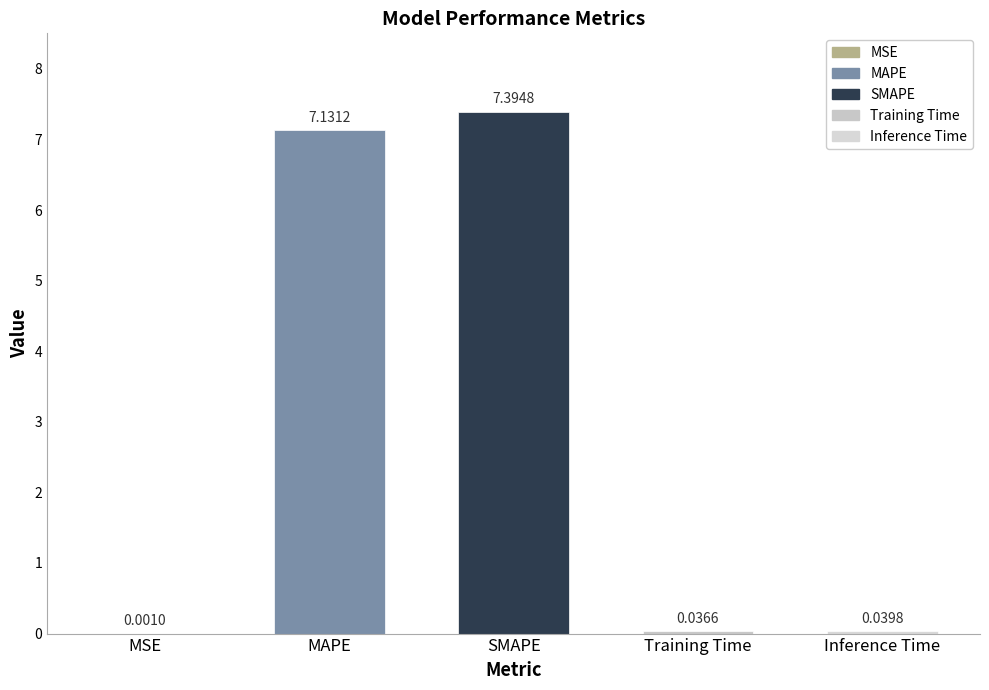

What is the sum of the values at MAPE and Training Time?

7.2